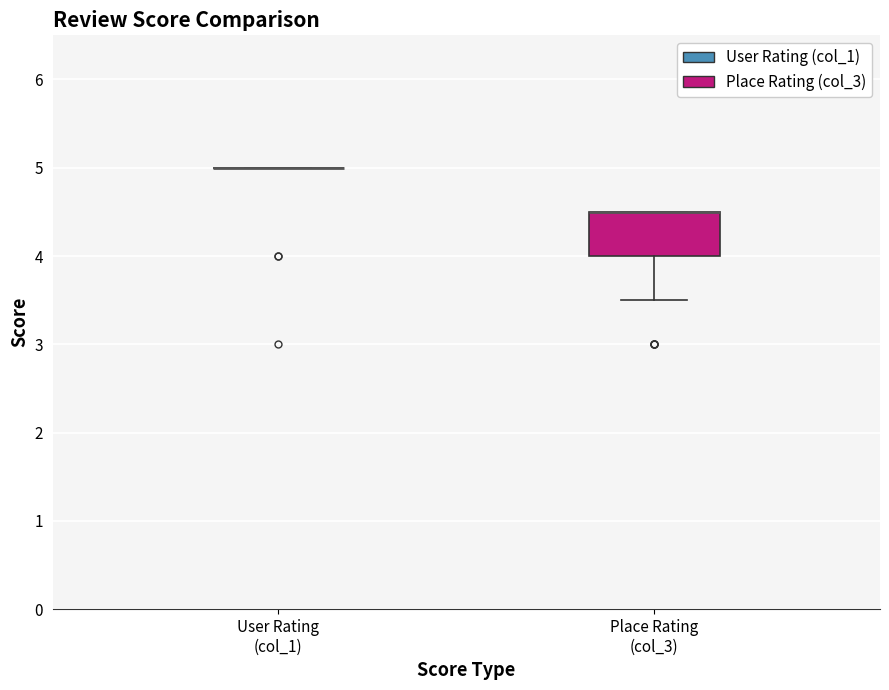

Which box is the tallest, from its lower edge to its upper edge?

Place Rating (col_3)